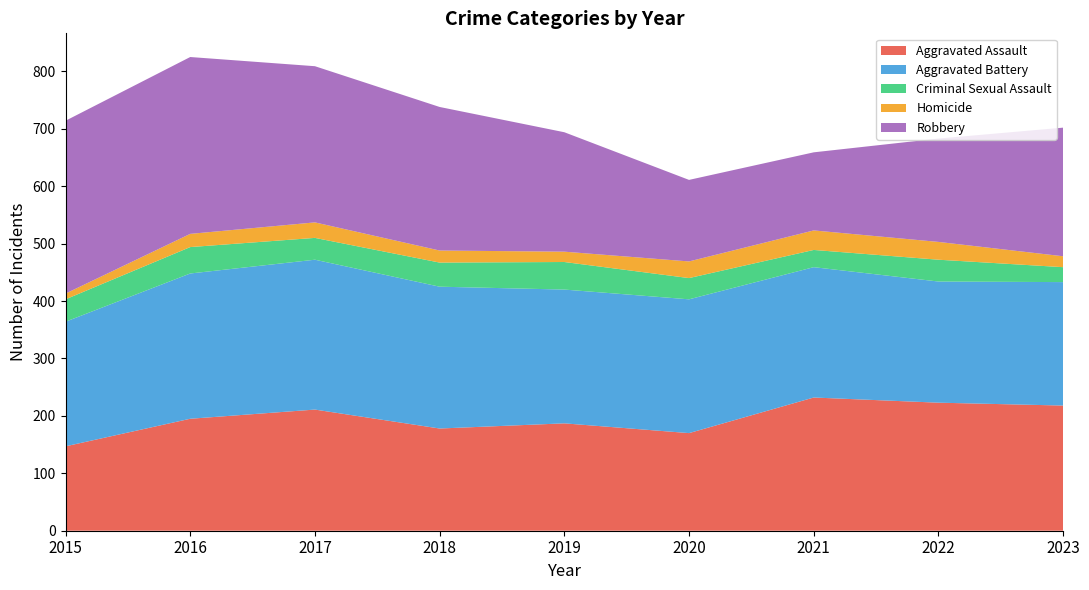

Reading right to left, list all the values displayed in this chart.

Aggravated Assault: 2023=218	2022=223	2021=232	2020=170	2019=187	2018=178	2017=211	2016=195	2015=147
Aggravated Battery: 2023=215	2022=211	2021=227	2020=233	2019=233	2018=247	2017=261	2016=253	2015=217
Criminal Sexual Assault: 2023=26	2022=38	2021=30	2020=37	2019=48	2018=42	2017=38	2016=46	2015=39
Homicide: 2023=19	2022=31	2021=34	2020=29	2019=18	2018=21	2017=27	2016=23	2015=10
Robbery: 2023=224	2022=180	2021=136	2020=142	2019=208	2018=250	2017=272	2016=308	2015=301